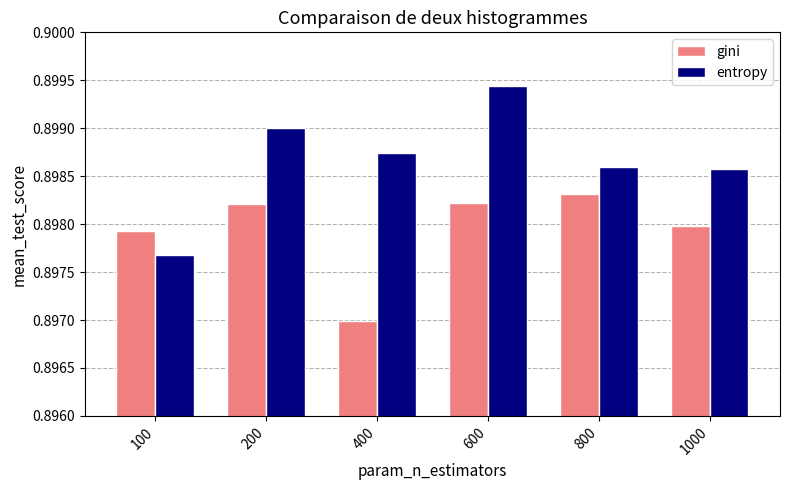

At which label is entropy closest to 0?

100